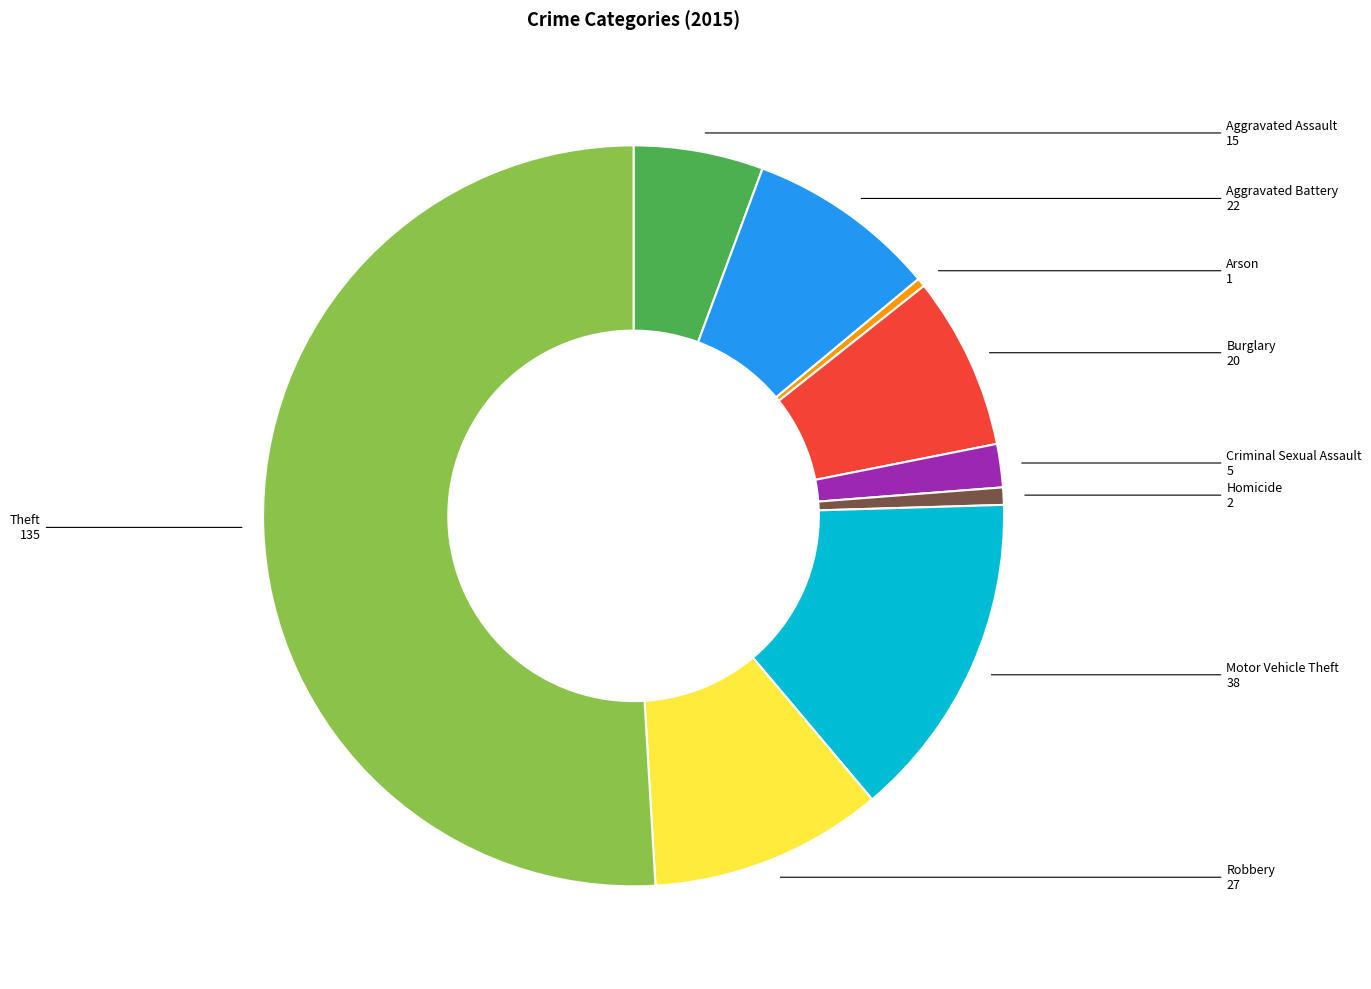

Which slice is the largest?

Theft